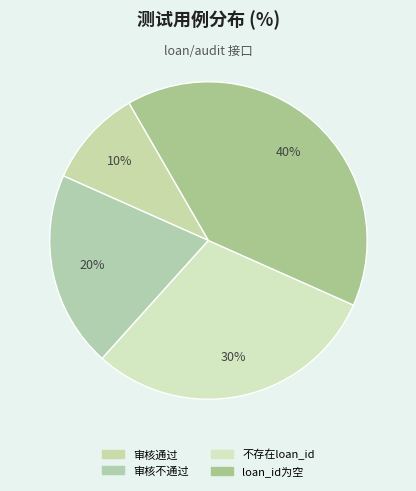

To the nearest percent, what portion does 审核不通过 represent?

20%